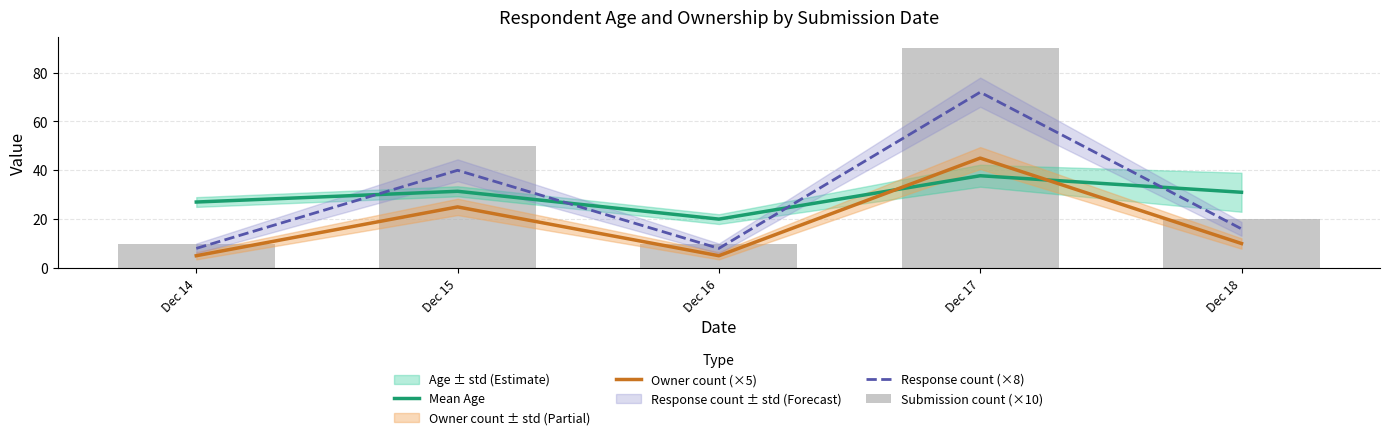

What is the value of the Owner count (×5) bar at the 4th from the left?

45.0